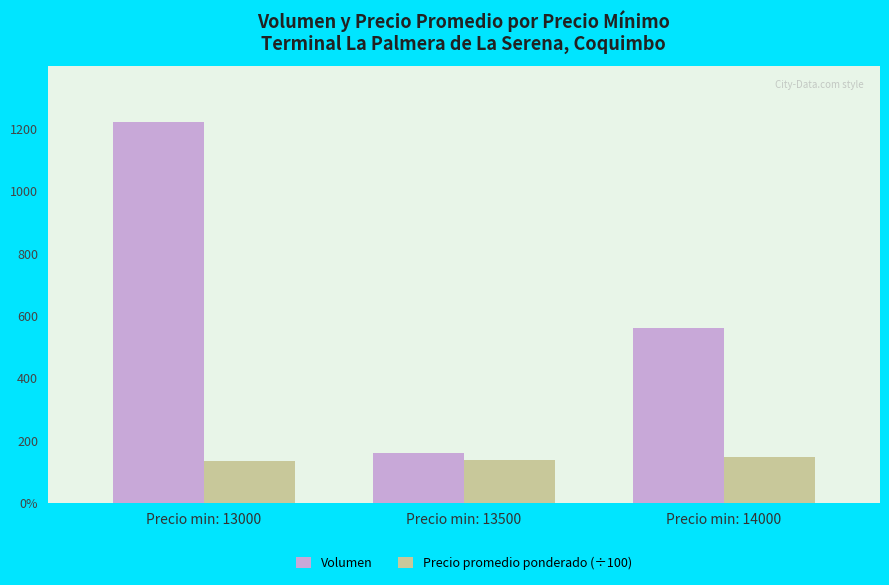

What are all the series names shown in the legend?

Volumen, Precio promedio ponderado (÷100)